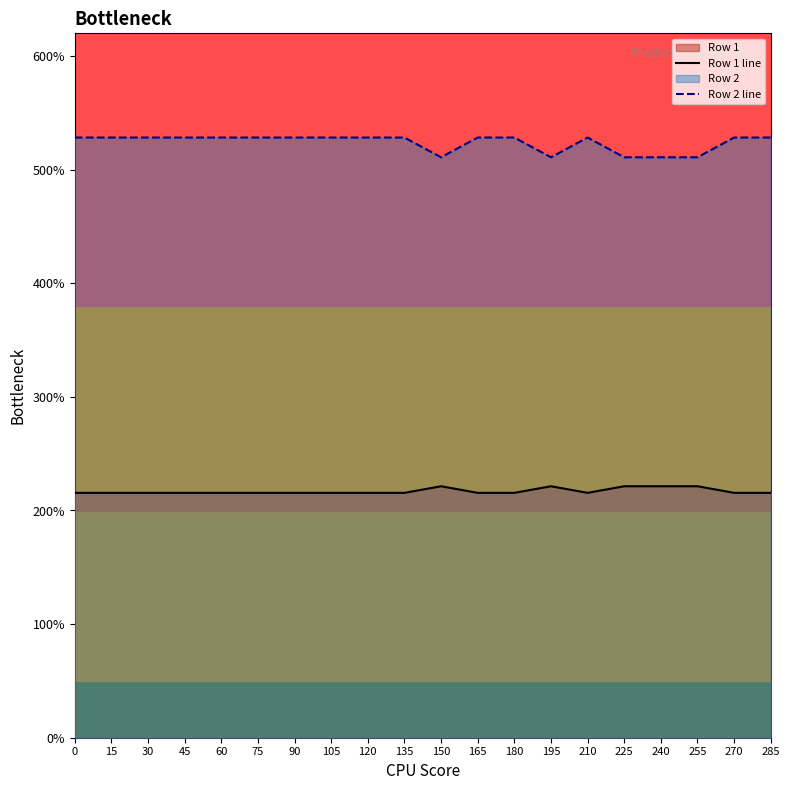

What is the approximate value of Row 2 line at 165?

528.3